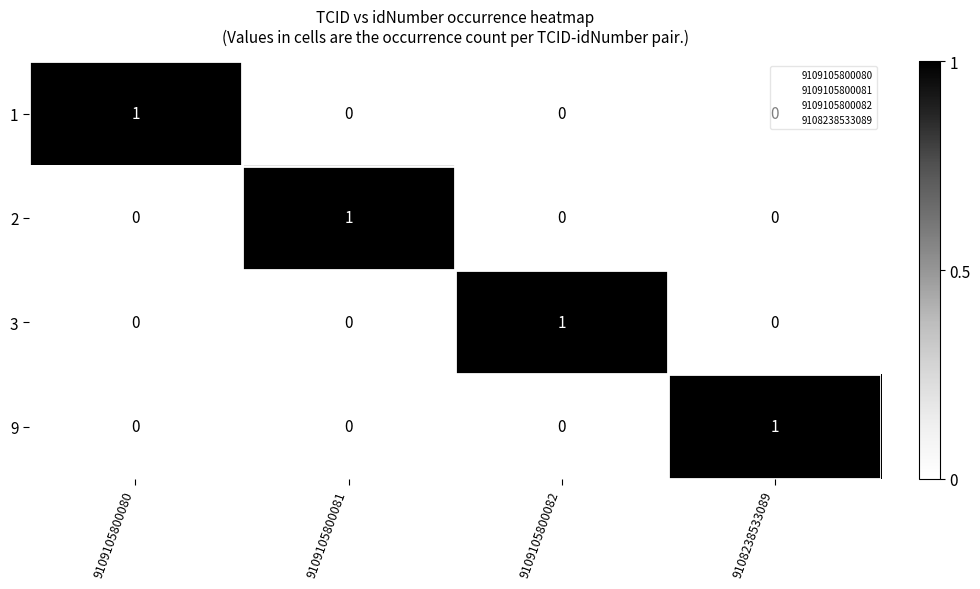

At how many categories does at least one series exceed 0?

4